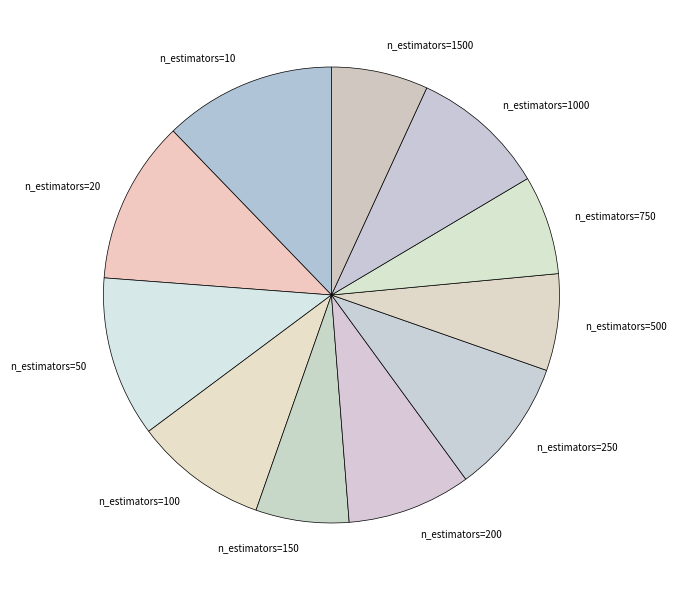

Count the number of slices in the pie.

11